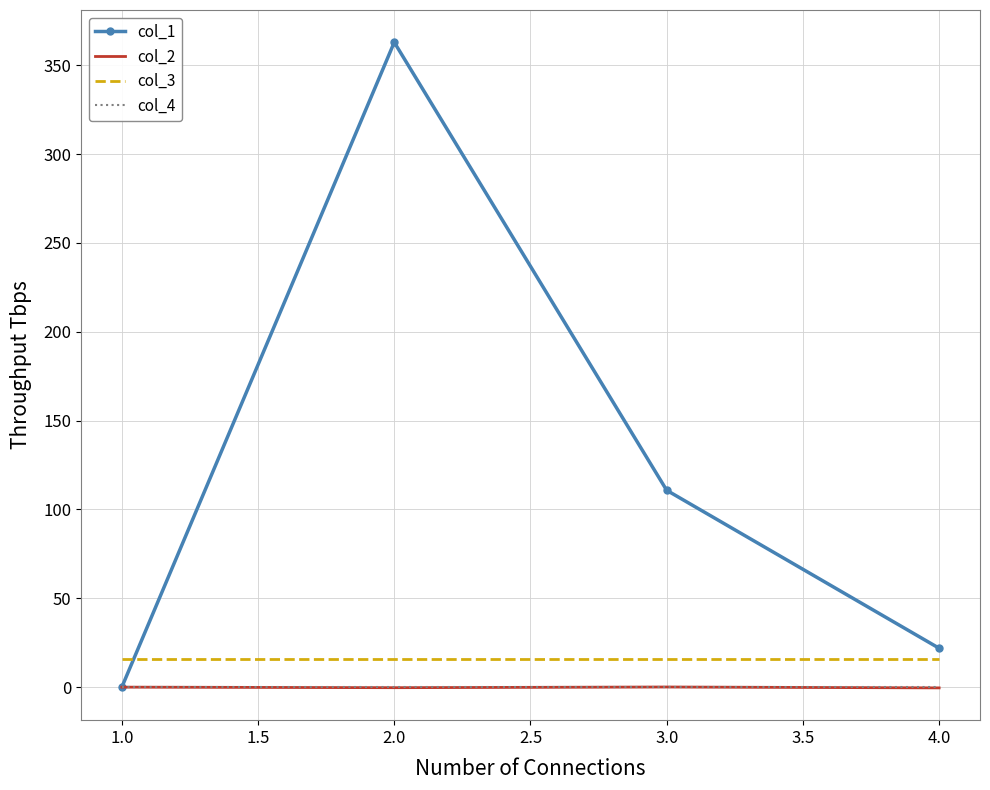

Is the value of col_4 at 2.0 greater than the value of col_3 at 3.0?

No